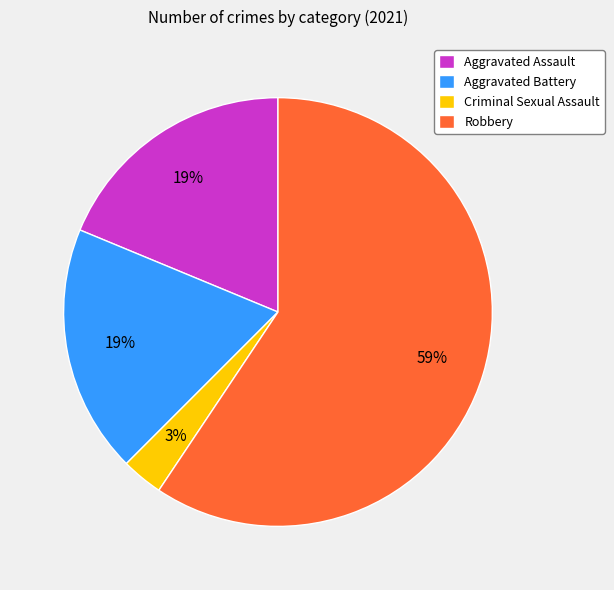

Which slice is the smallest?

Criminal Sexual Assault